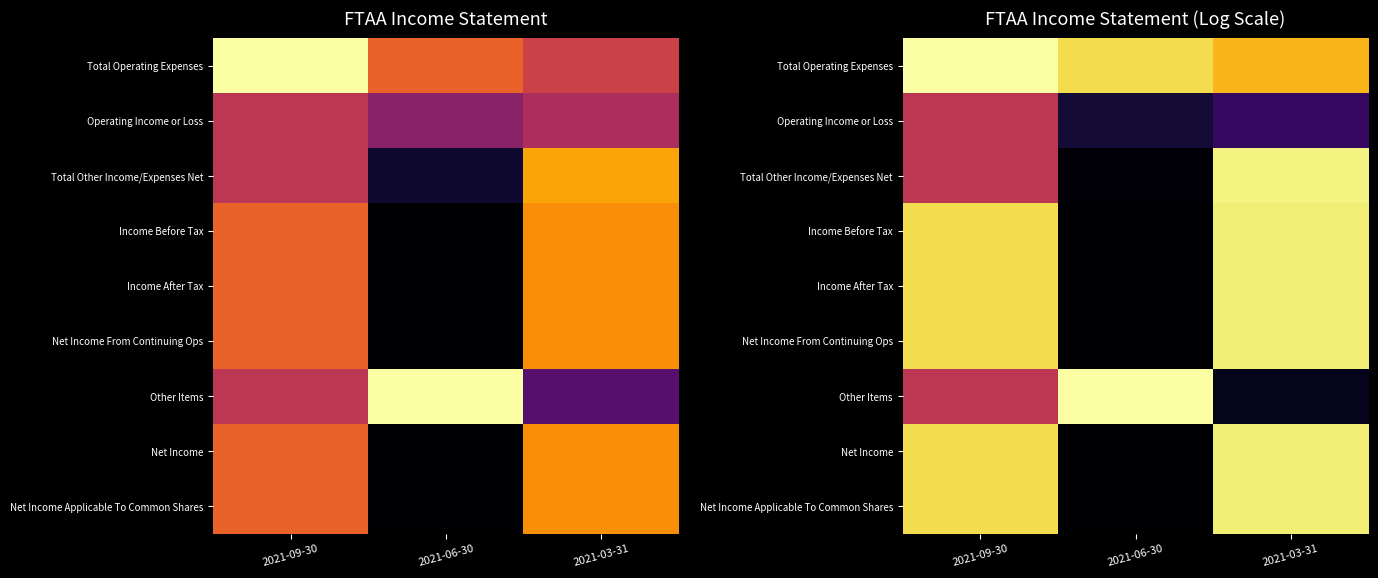

What is the total value across all series at 2021-09-30?

35.4